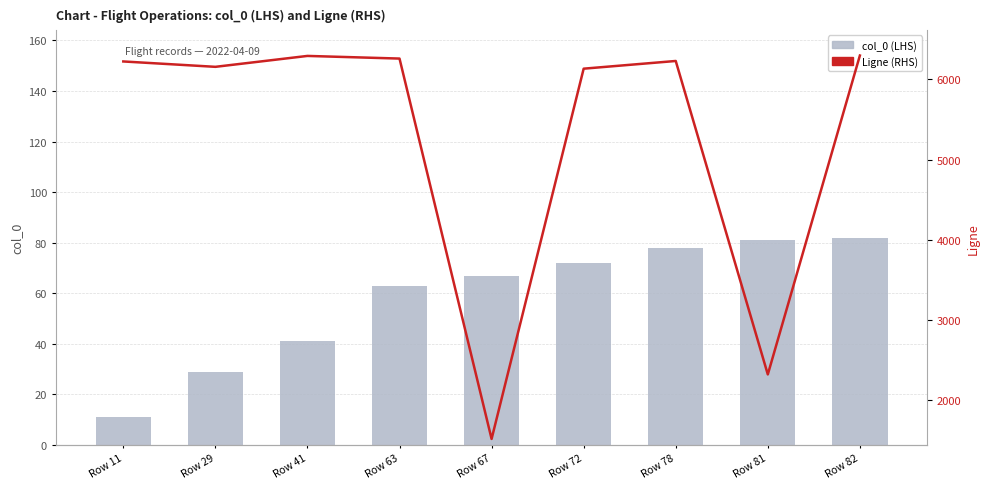

What is the value of the Ligne (RHS) bar at the 2nd from the left?

6156